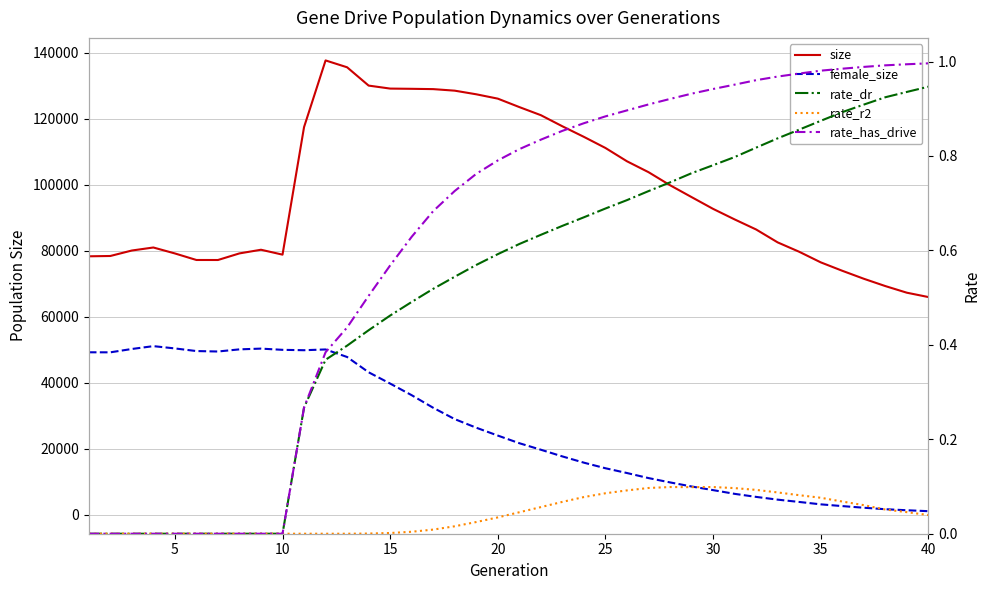

True or false: rate_r2 and rate_has_drive intersect in this chart.

False